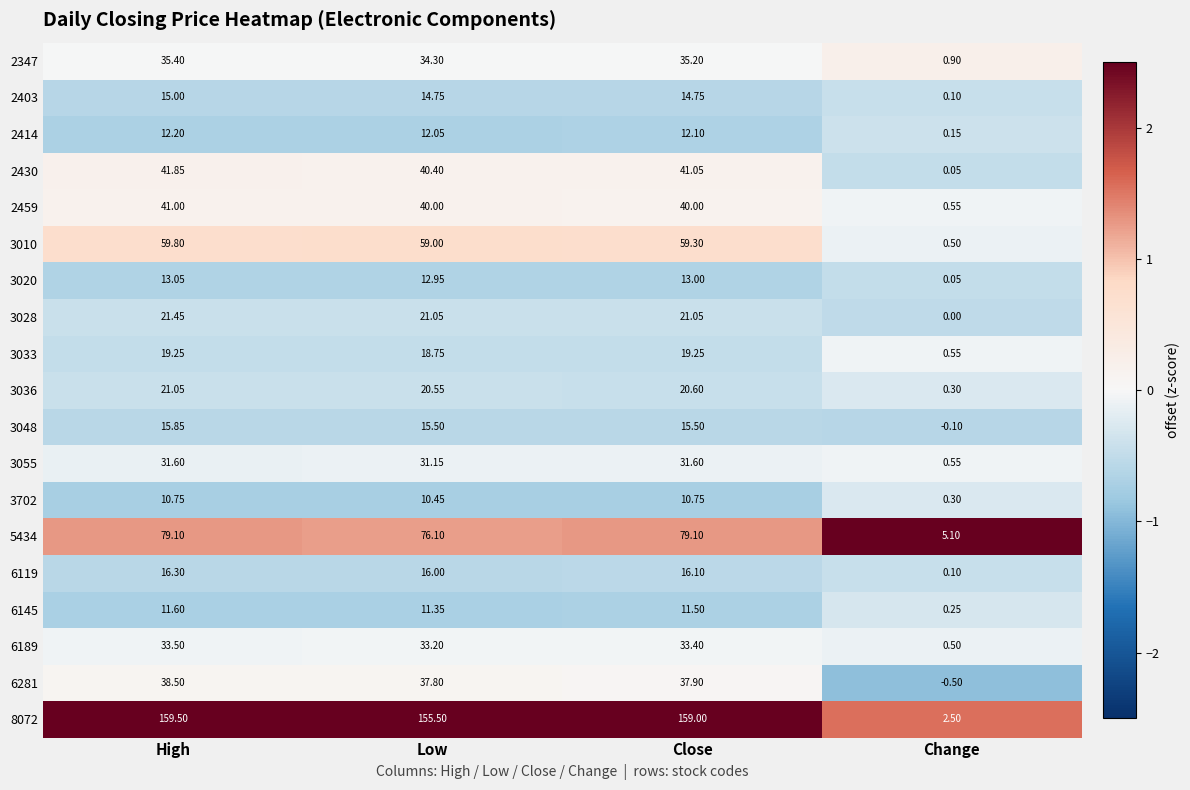

Which category has the highest value in the 6281 series?

High